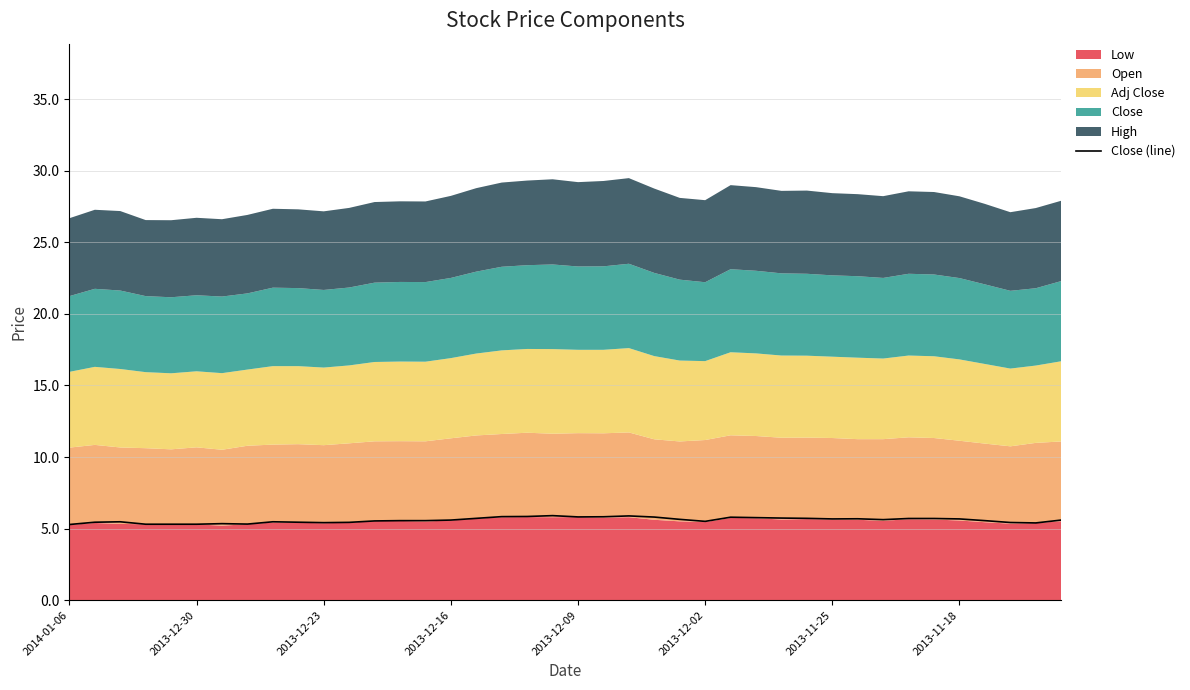

Does the chart have visible grid lines?

Yes